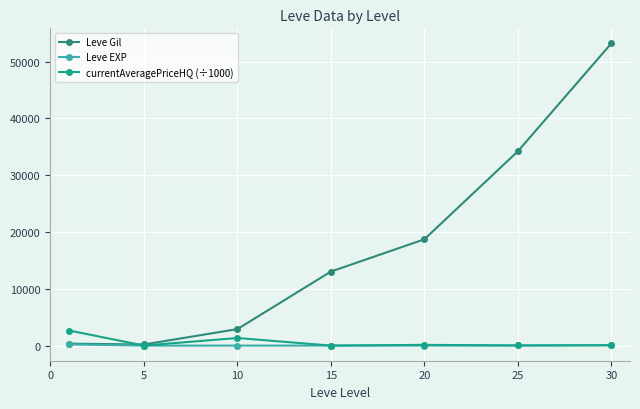

How many data points in Leve EXP are less than 18?

3